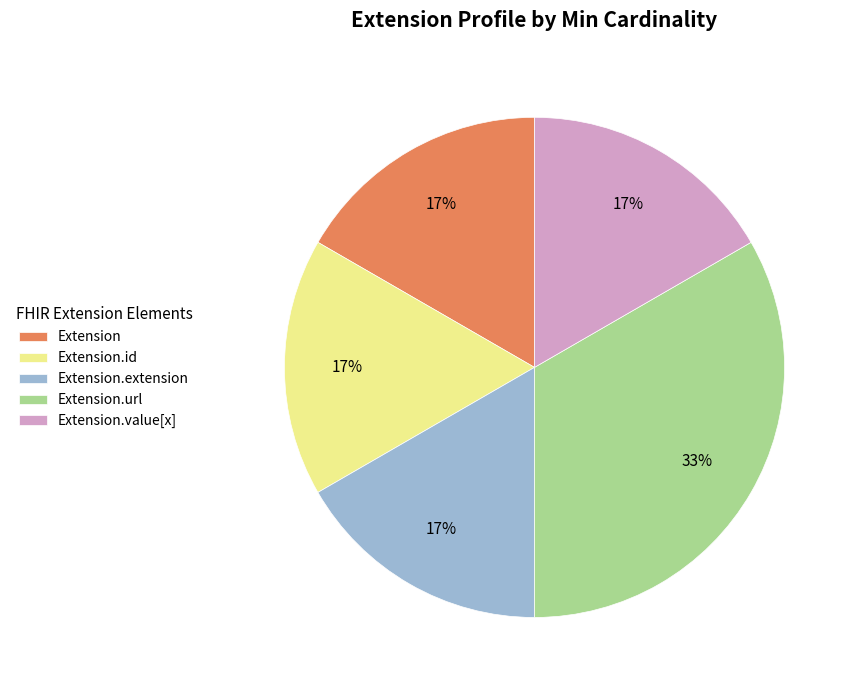

The Extension.value[x] slice represents 17% of the pie. True or false?

True